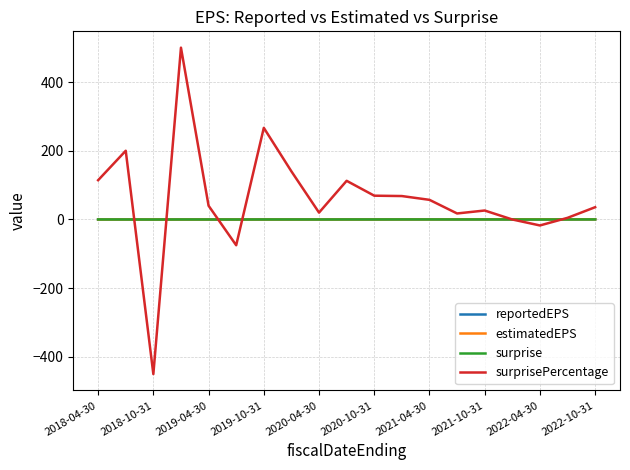

Which series has the largest total across all categories?

surprisePercentage